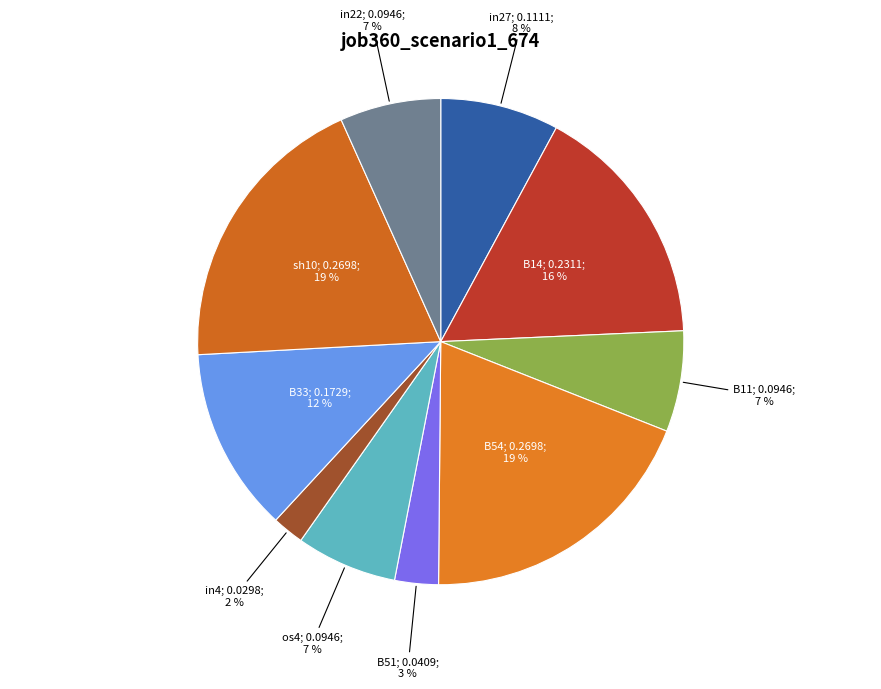

To the nearest percent, what is the difference between the largest and smallest slice percentages?

17%